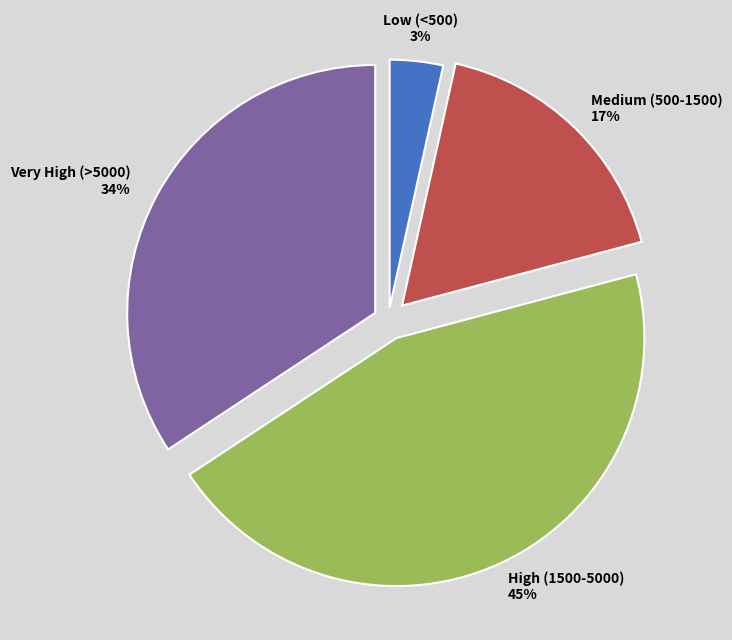

Is there any slice that represents more than half of the pie?

No